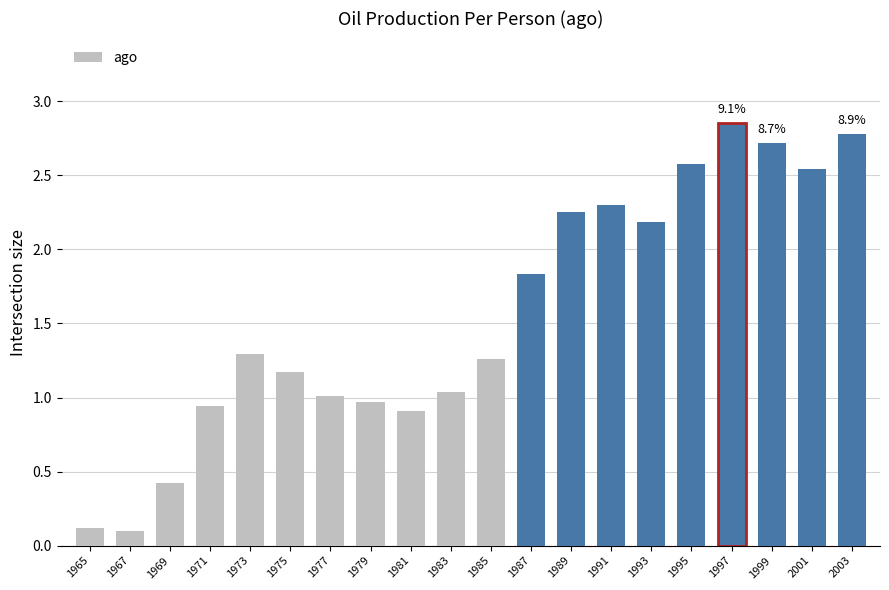

List the labels in order of value, largest first.

1997, 2003, 1999, 1995, 2001, 1991, 1989, 1993, 1987, 1973, 1985, 1975, 1983, 1977, 1979, 1971, 1981, 1969, 1965, 1967